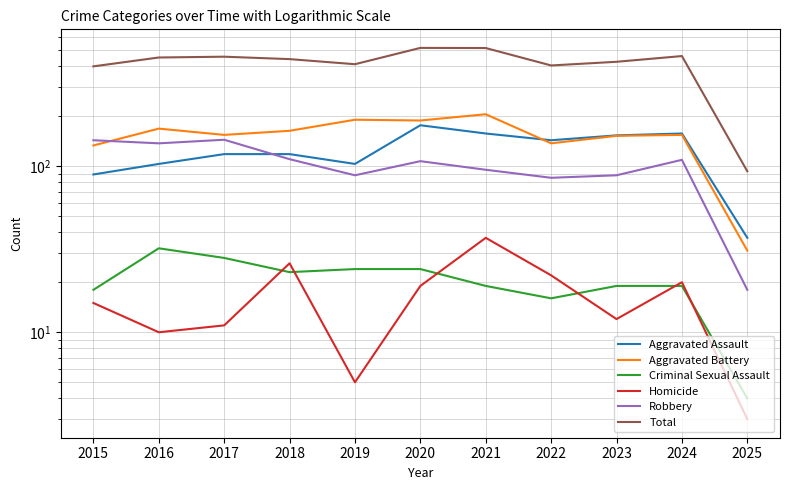

Does the chart display data point markers on the line(s)?

No